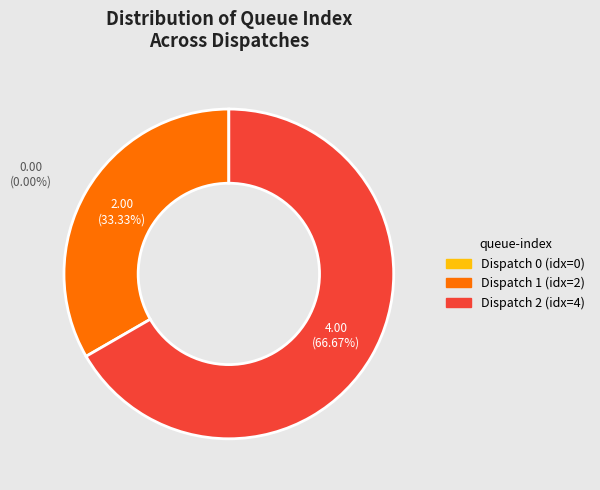

How many slices are in this pie chart?

3